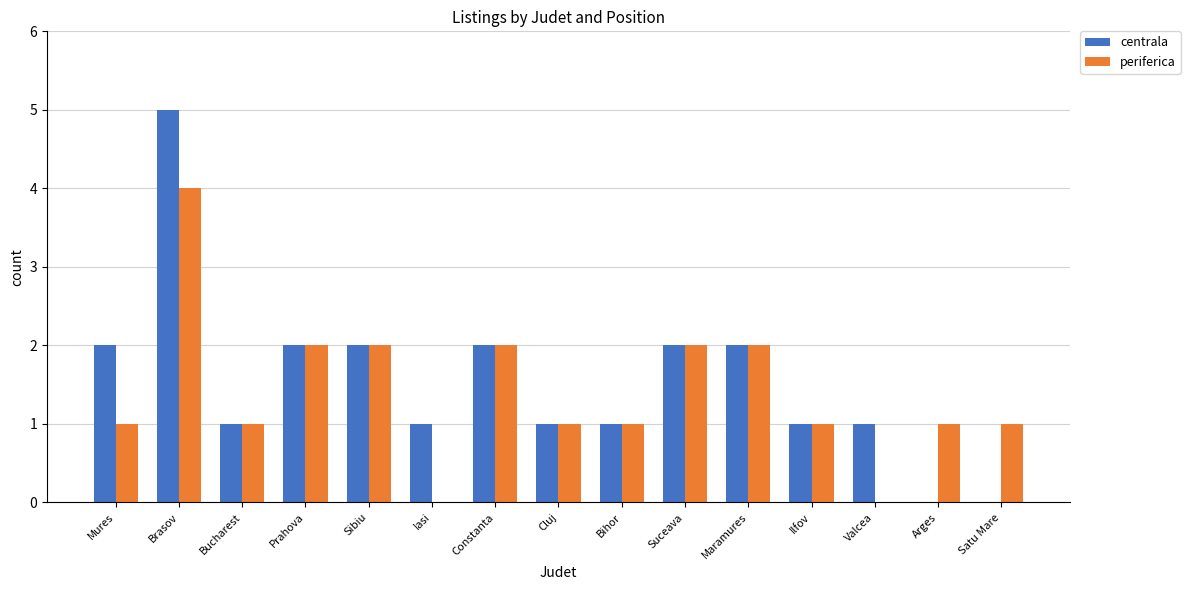

How many data points does each series have?

15